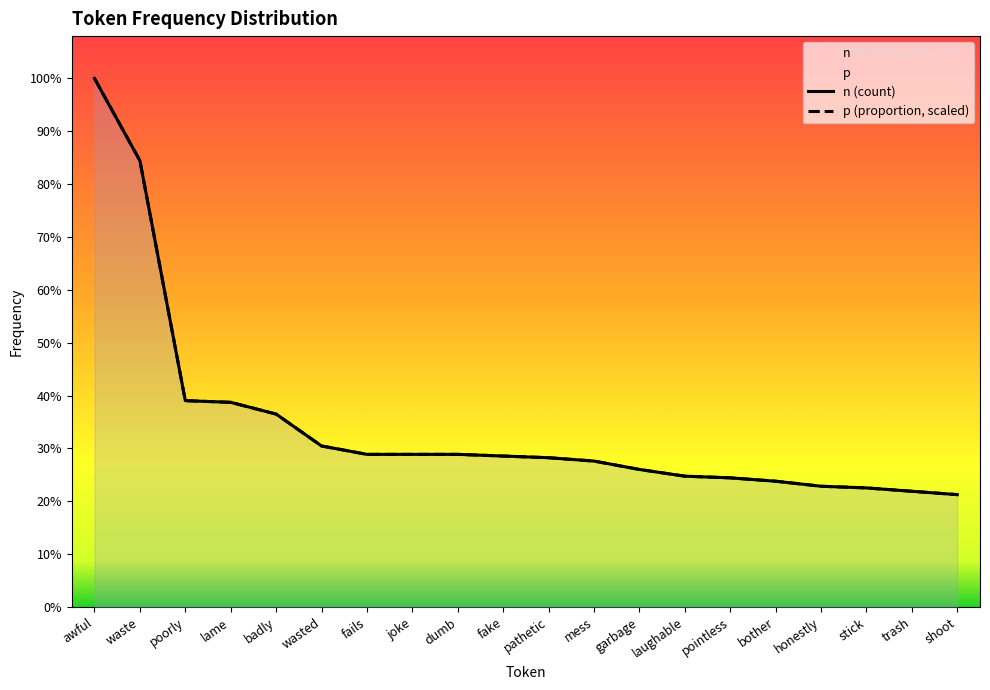

What position from the right is awful?

20